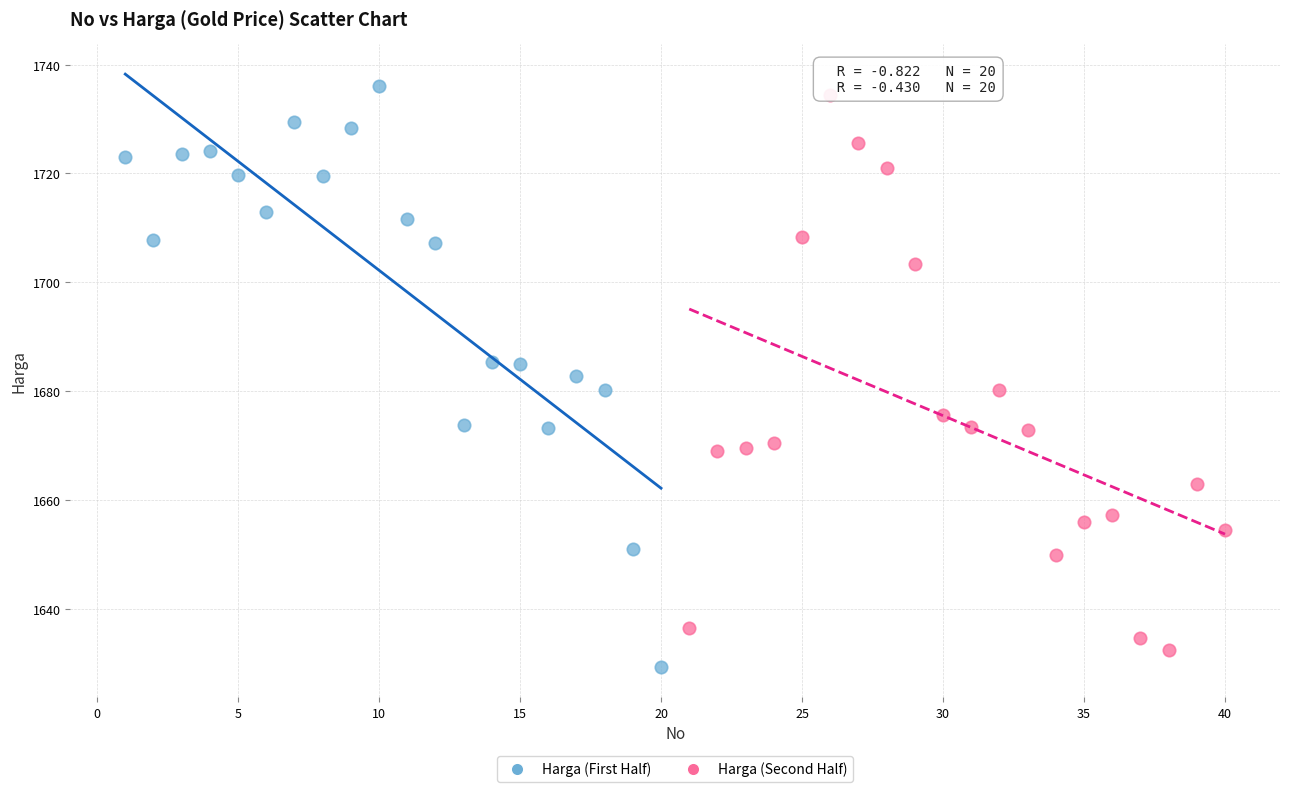

Which series has the largest Y range (max minus min)?

Harga (First Half)